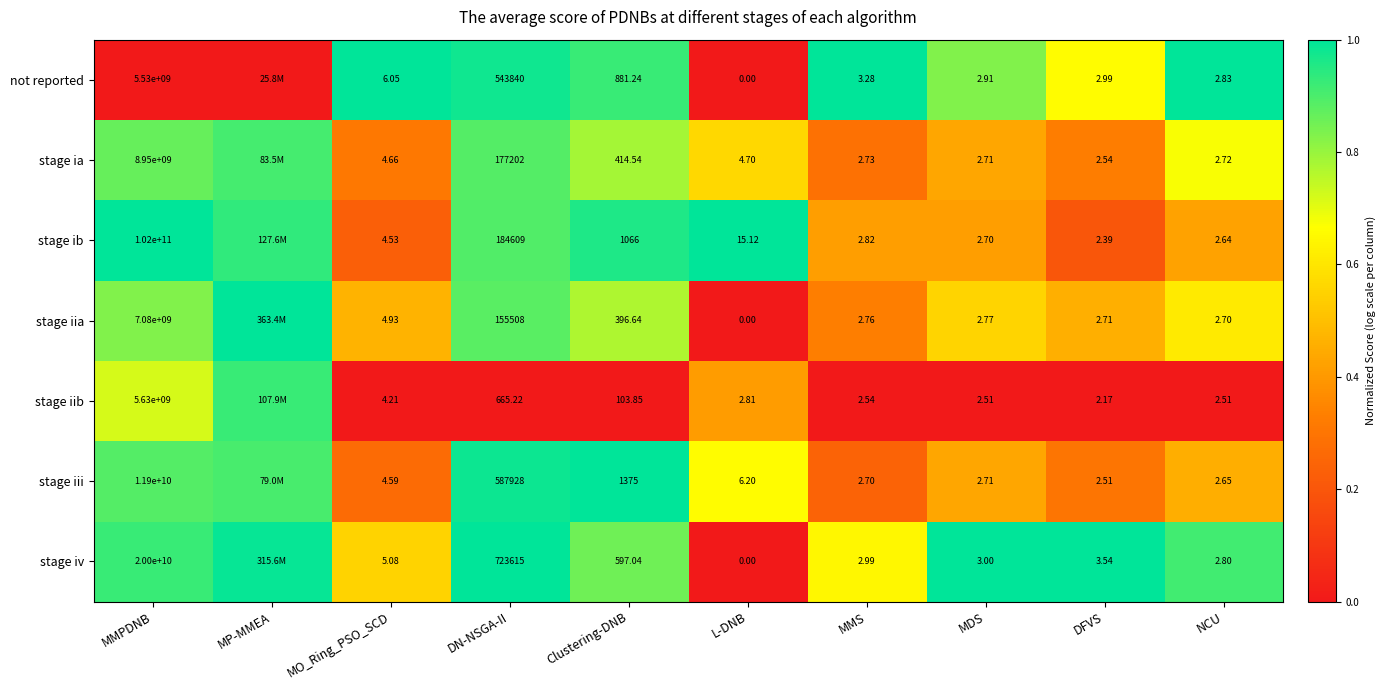

Is the value of stage iv at MMPDNB greater than the value of stage iia at DFVS?

Yes